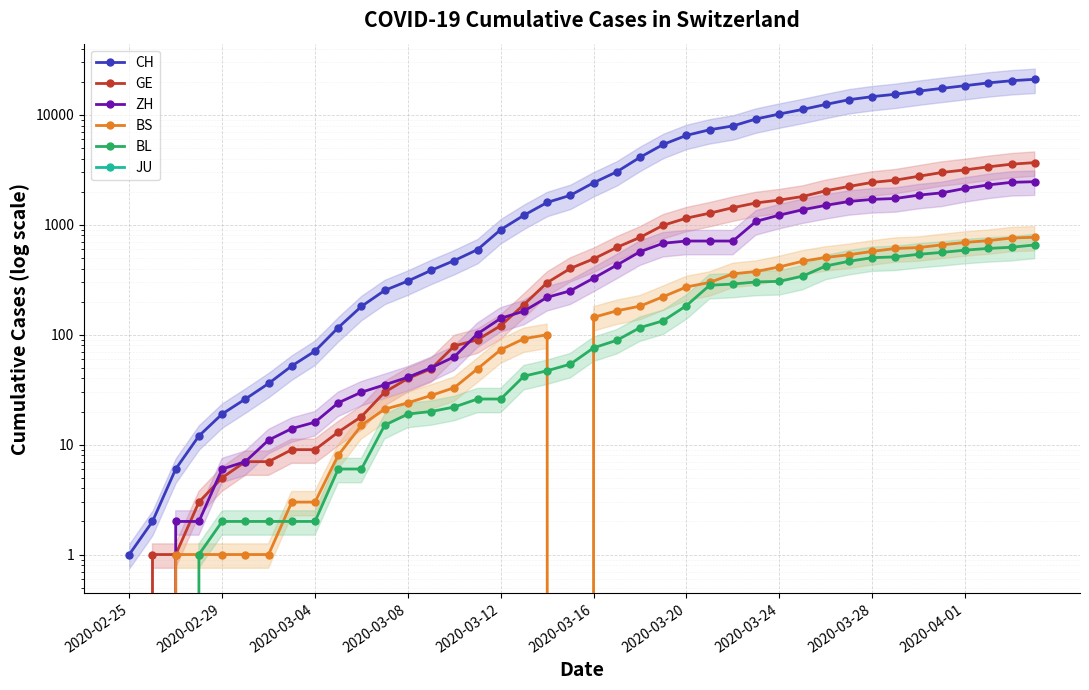

Is this an area chart (filled region under the line)?

No